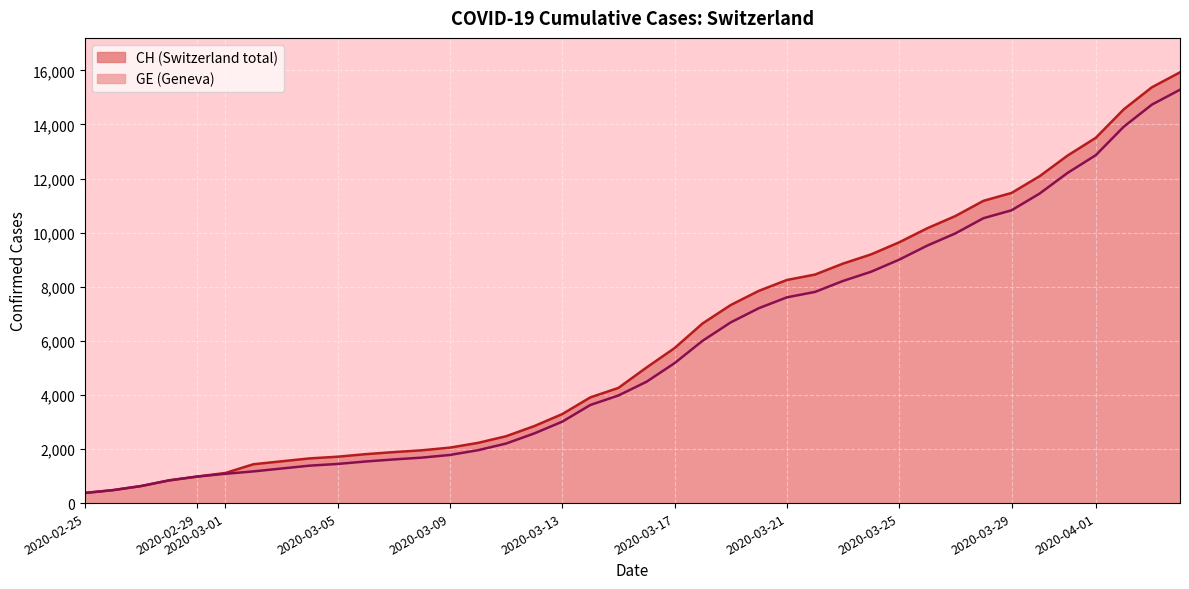

Reading left to right, what are all the values shown in this chart?

CH: 375	479	630	840	981	1113	1436	1544	1652	1715	1809	1885	1952	2051	2226	2472	2845	3291	3908	4259	5012	5731	6644	7323	7847	8249	8449	8855	9196	9642	10162	10613	11175	11467	12086	12852	13505	14561	15375	15926
GE: 375	479	630	840	981	1083	1171	1278	1384	1447	1538	1614	1681	1780	1955	2201	2574	3010	3627	3978	4485	5174	6002	6681	7205	7607	7807	8213	8554	9000	9520	9971	10533	10825	11444	12210	12863	13919	14733	15284